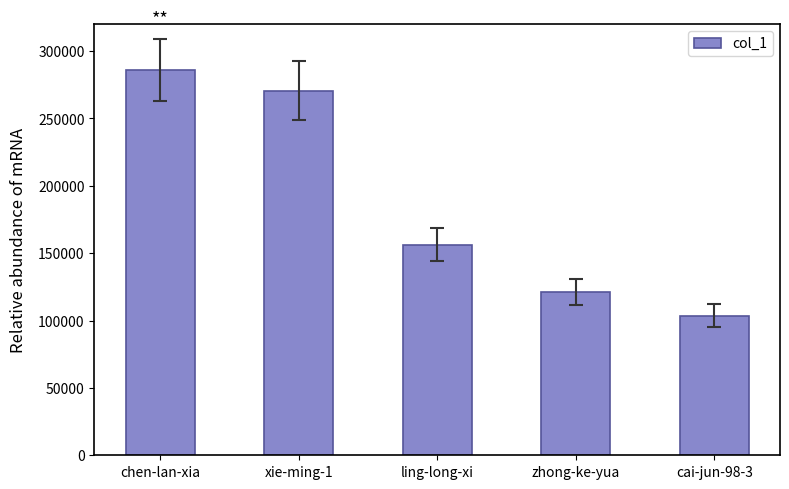

Read the value at xie-ming-1, to the nearest 100.

270600